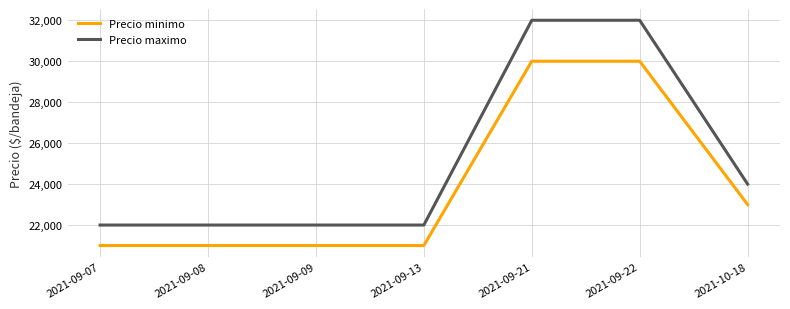

List the series in order of their overall mean, highest first.

Precio maximo, Precio minimo